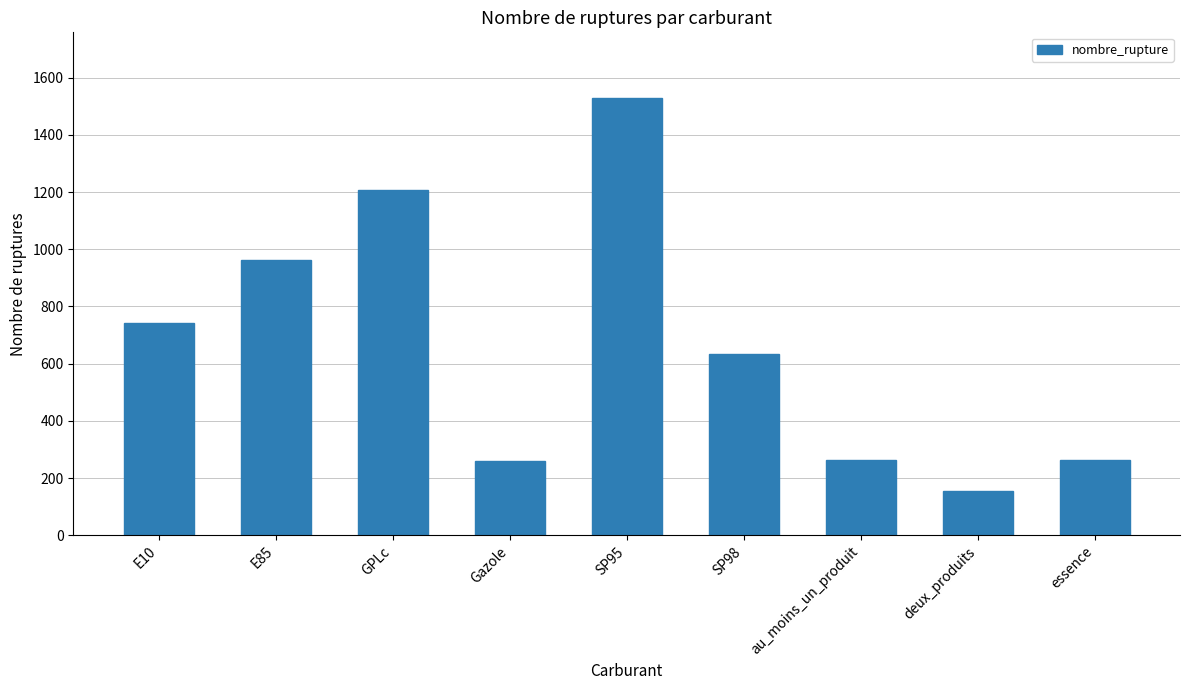

What is the label of the 5th bar from the right?

SP95